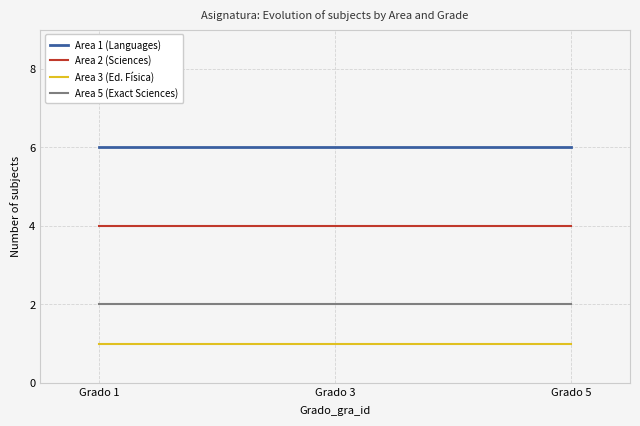

Reading left to right, what are all the values shown in this chart?

Area 1 (Languages): 6	6	6
Area 2 (Sciences): 4	4	4
Area 3 (Ed. Física): 1	1	1
Area 5 (Exact Sciences): 2	2	2